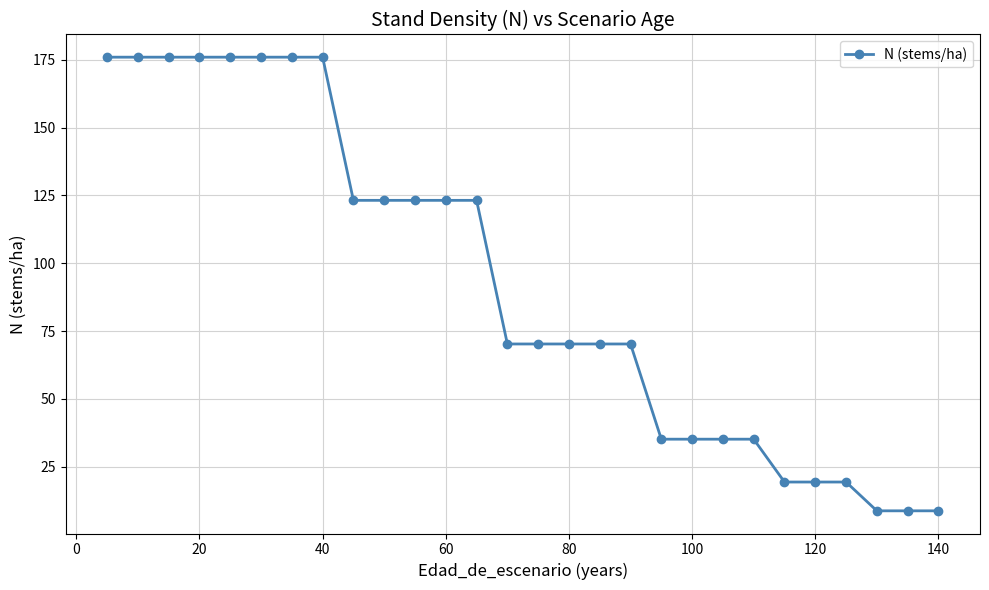

What is the difference between the second highest and second lowest values?

167.3